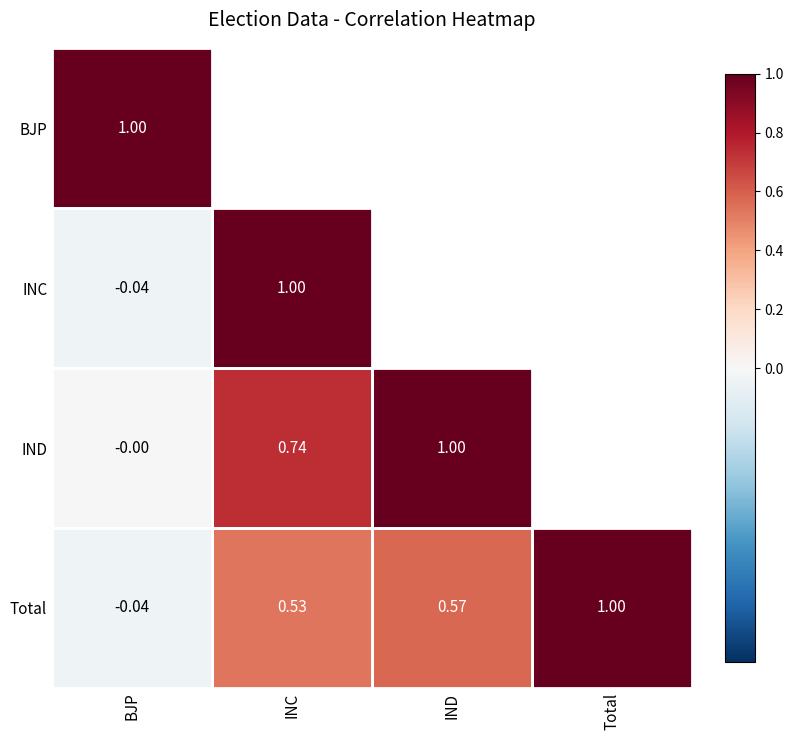

How many data points in Total are above 0?

3